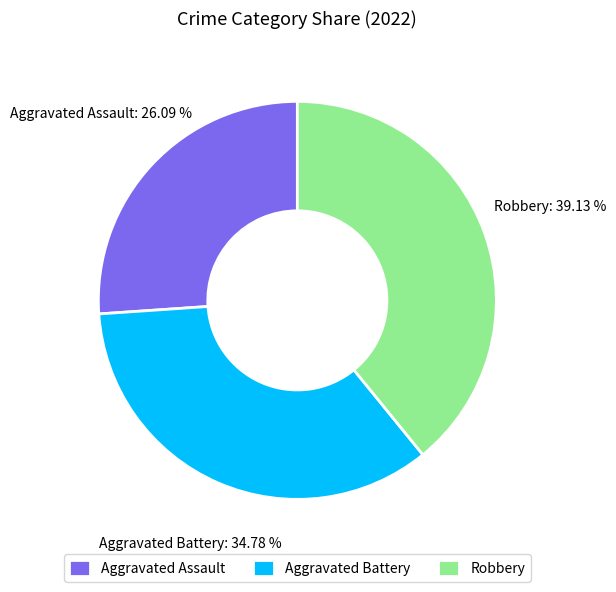

To the nearest percent, what is the average slice percentage?

33%